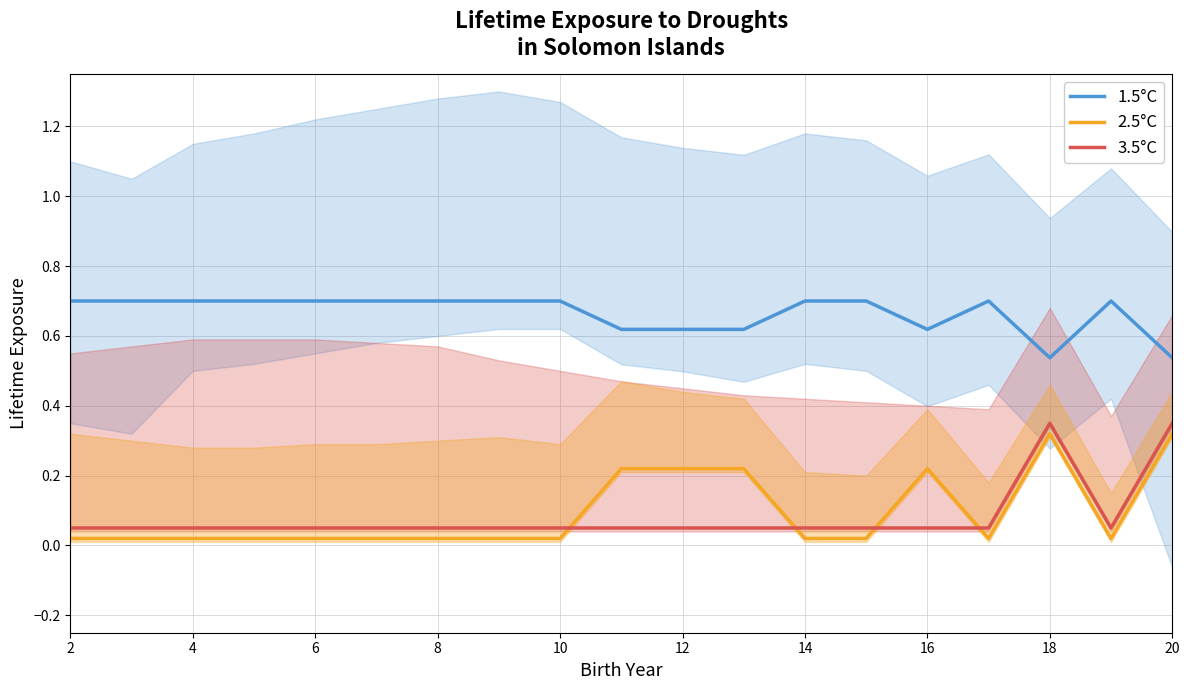

Count the 1.5°C values in the range 0 to 1.

19